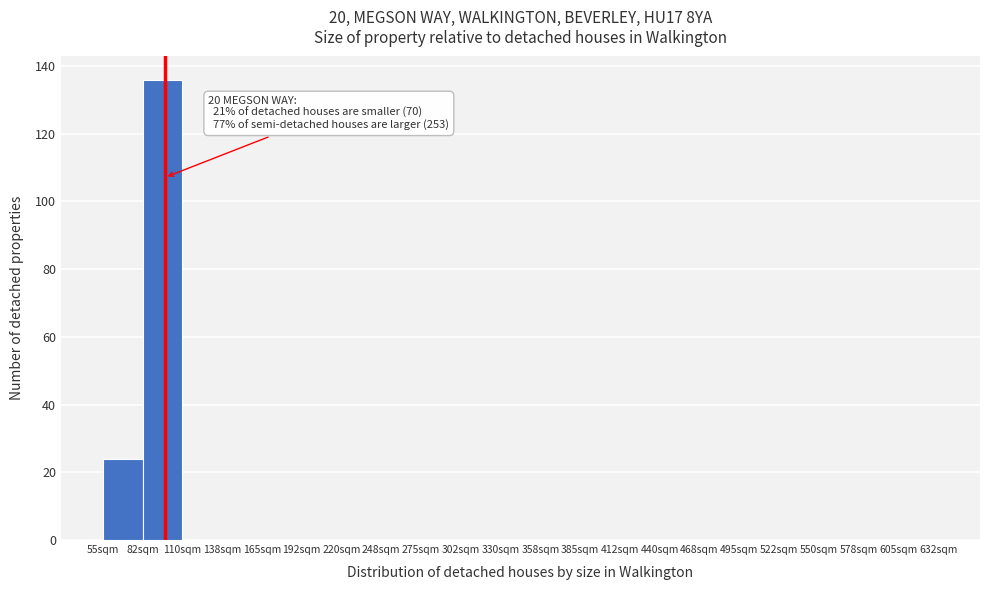

Which range on the x-axis has the tallest bar?

82.5 to 110.0